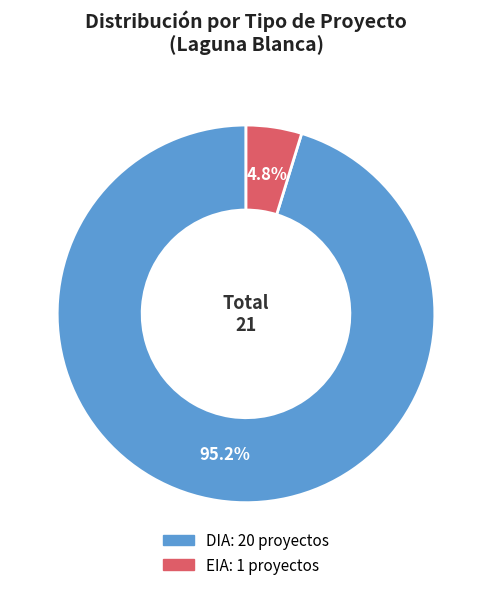

Do EIA and DIA together represent more than half of the pie?

Yes